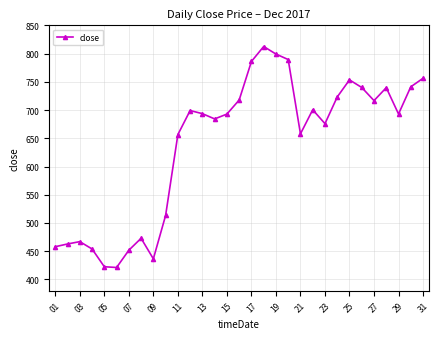

True or false: the data has more than 0 interior local peaks.

True